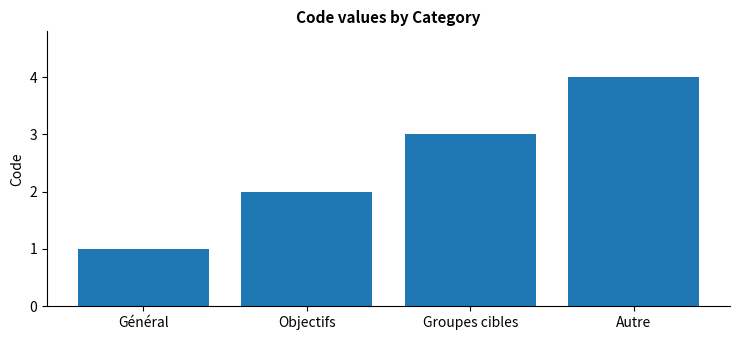

Approximately how many times larger is the value at Objectifs compared to Groupes cibles?

0.7